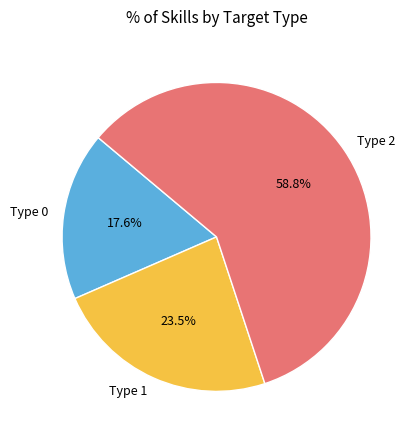

How many slices are in this pie chart?

3